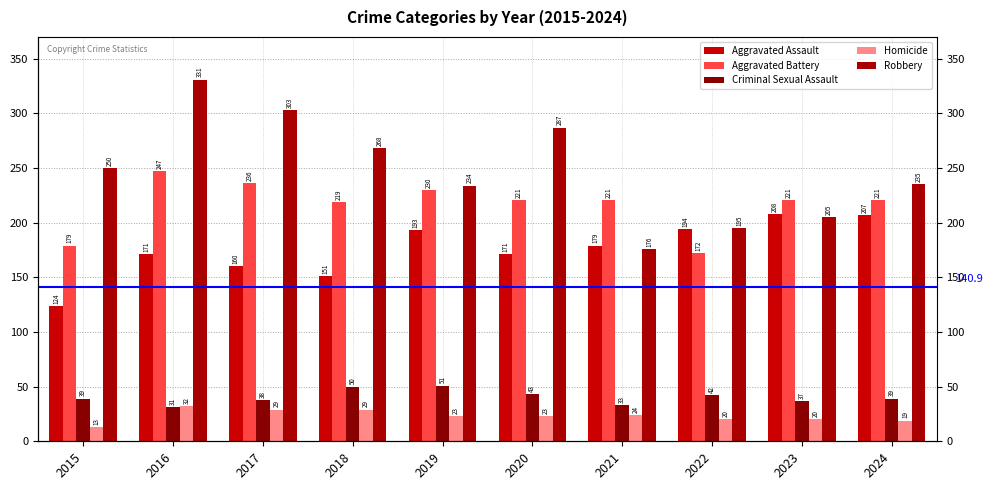

How many distinct data groups are displayed?

5